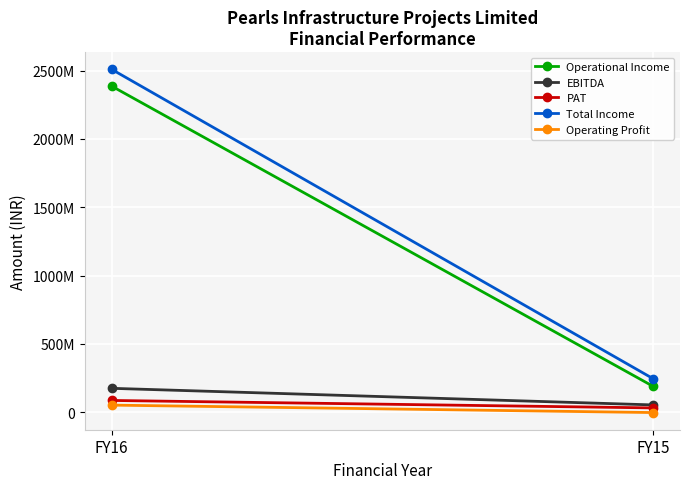

Is this an area chart (filled region under the line)?

No